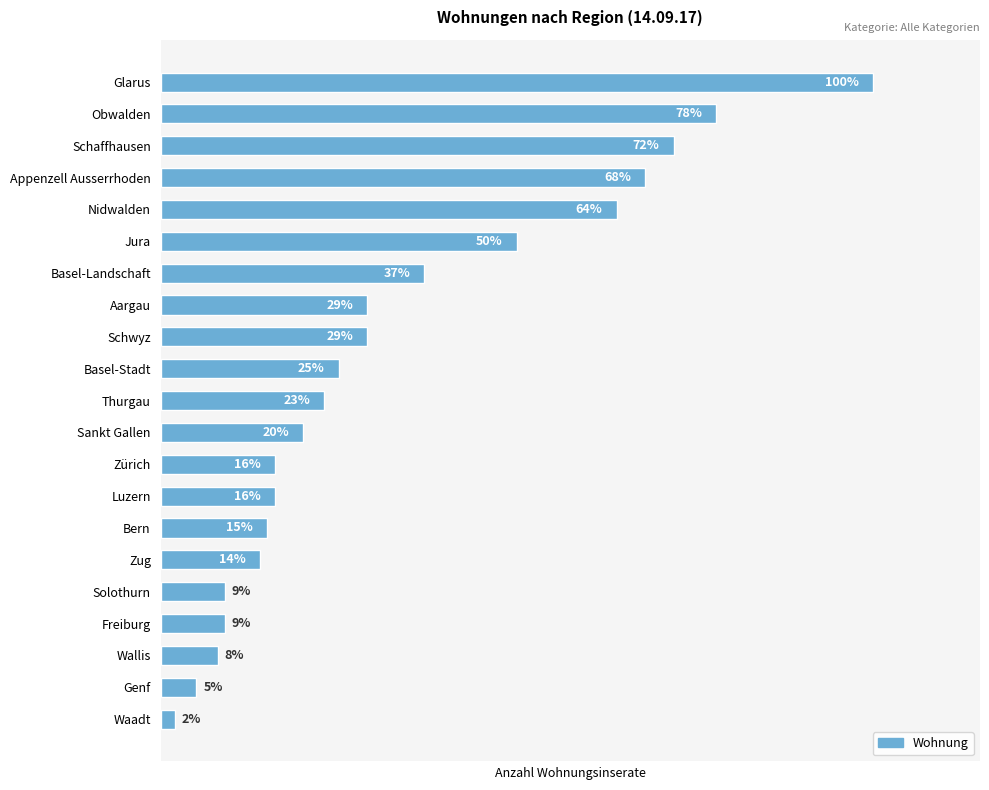

What is the label of the 14th bar from the top?

Luzern